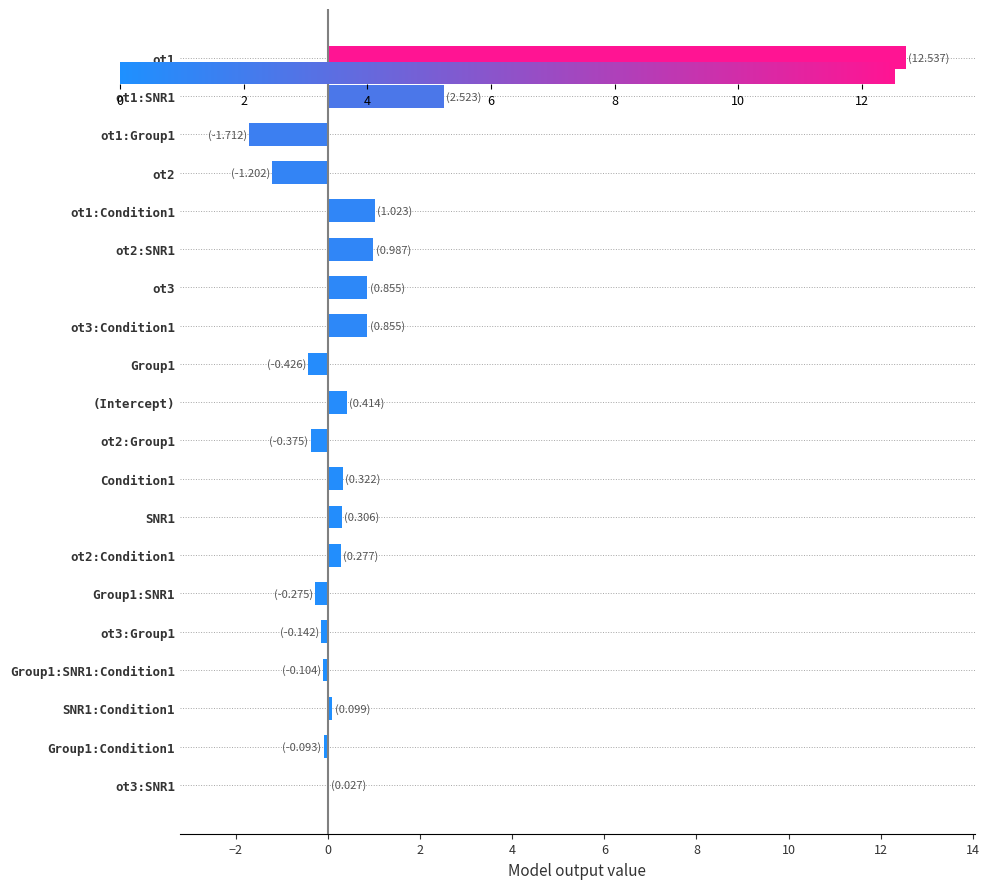

What is the sum of all values?

15.9